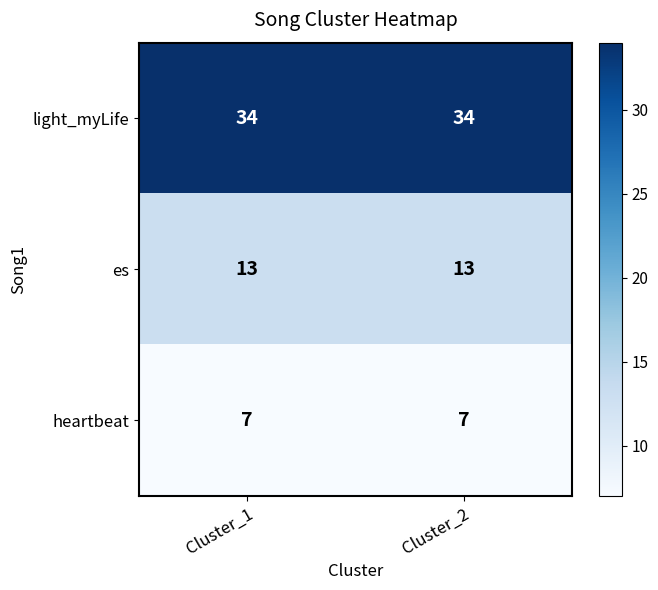

How many series are shown in this chart?

3